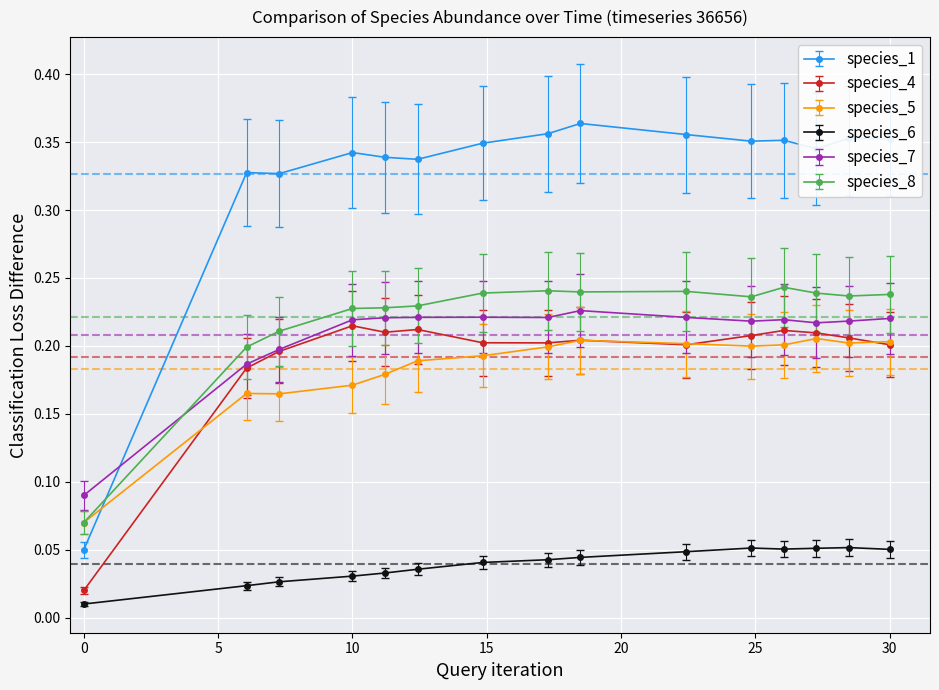

Which series has the largest total across all categories?

species_1